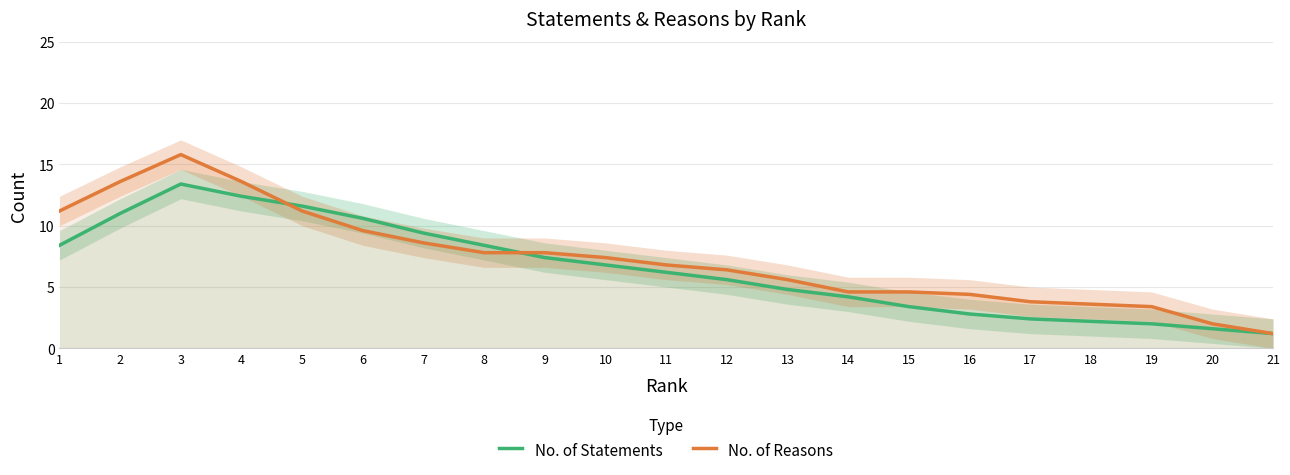

Reading left to right, transcribe all the data shown in this chart.

No. of Statements: 8.4	11.0	13.4	12.4	11.6	10.6	9.4	8.4	7.4	6.8	6.2	5.6	4.8	4.2	3.4	2.8	2.4	2.2	2.0	1.6	1.2
No. of Reasons: 11.2	13.6	15.8	13.6	11.2	9.6	8.6	7.8	7.8	7.4	6.8	6.4	5.6	4.6	4.6	4.4	3.8	3.6	3.4	2.0	1.2